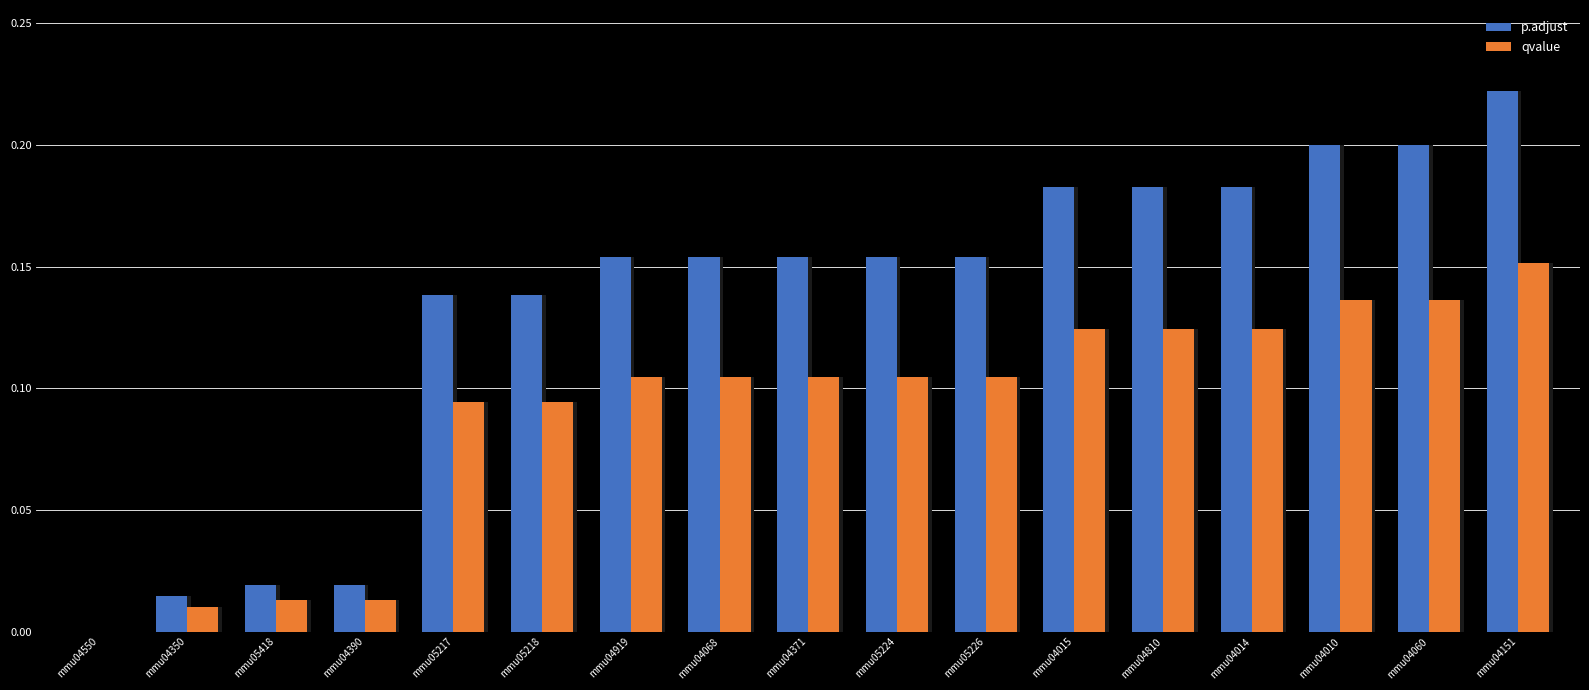

At which category is the sum across all series the highest?

mmu04151